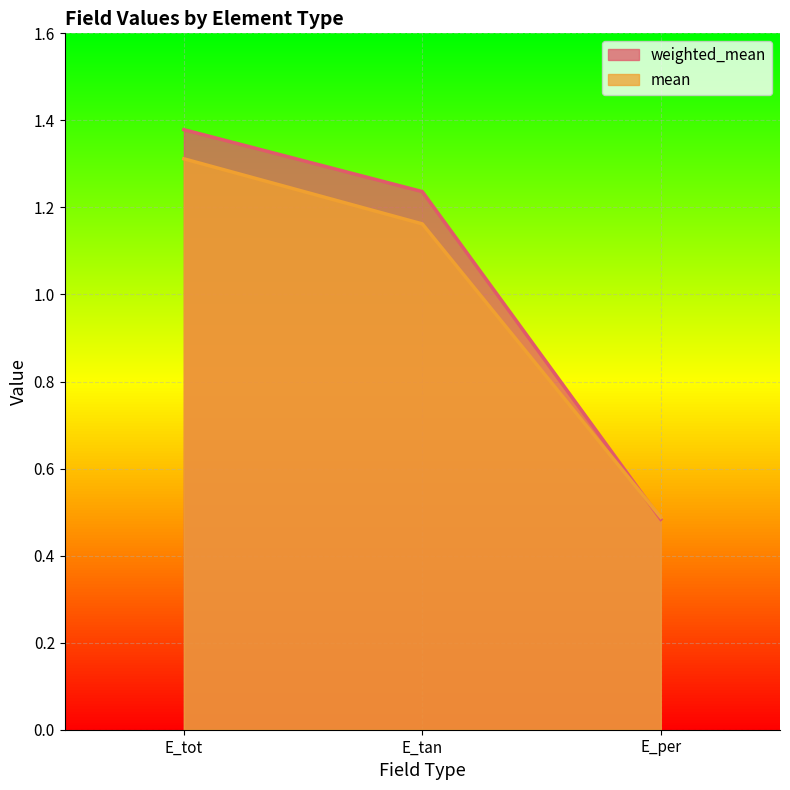

Is the value of weighted_mean at E_tan greater than the value of mean at E_per?

Yes